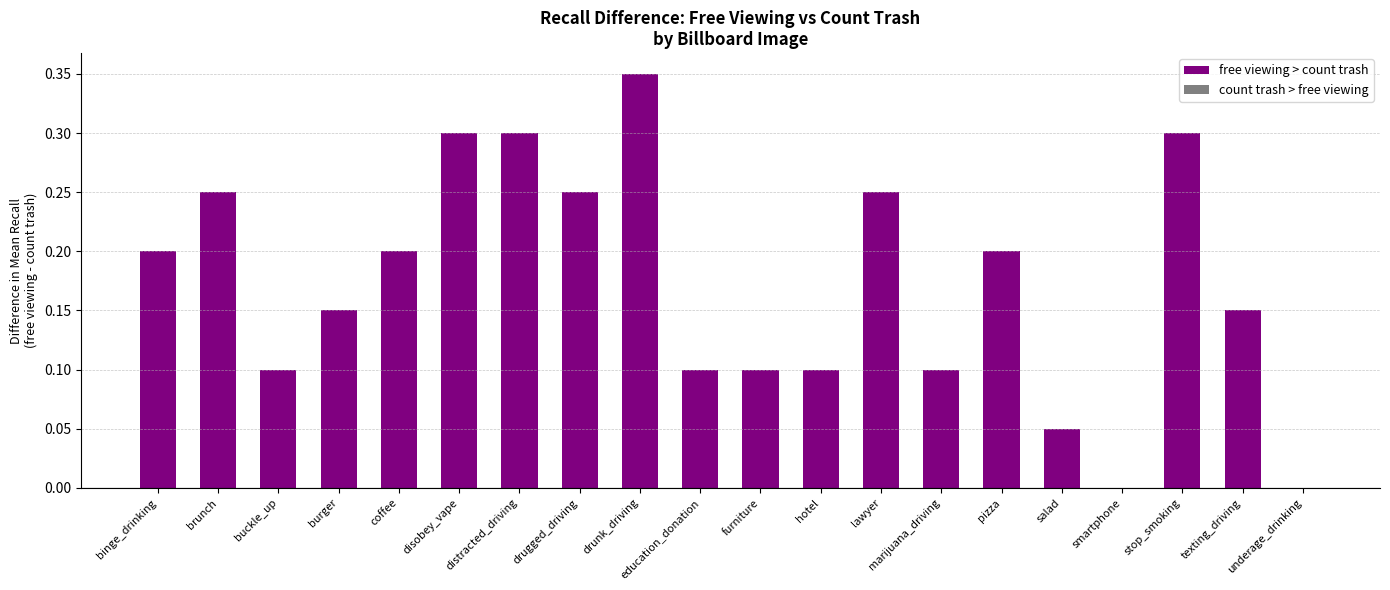

Which label corresponds to the largest value in the chart?

drunk_driving